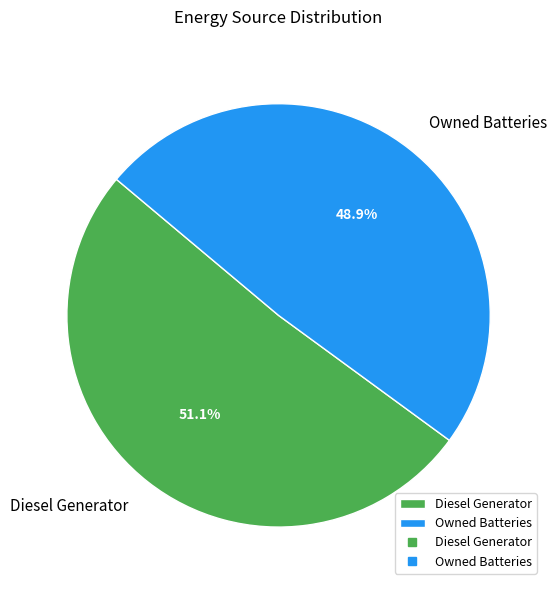

Rank the categories by value from lowest to highest.

Owned Batteries, Diesel Generator